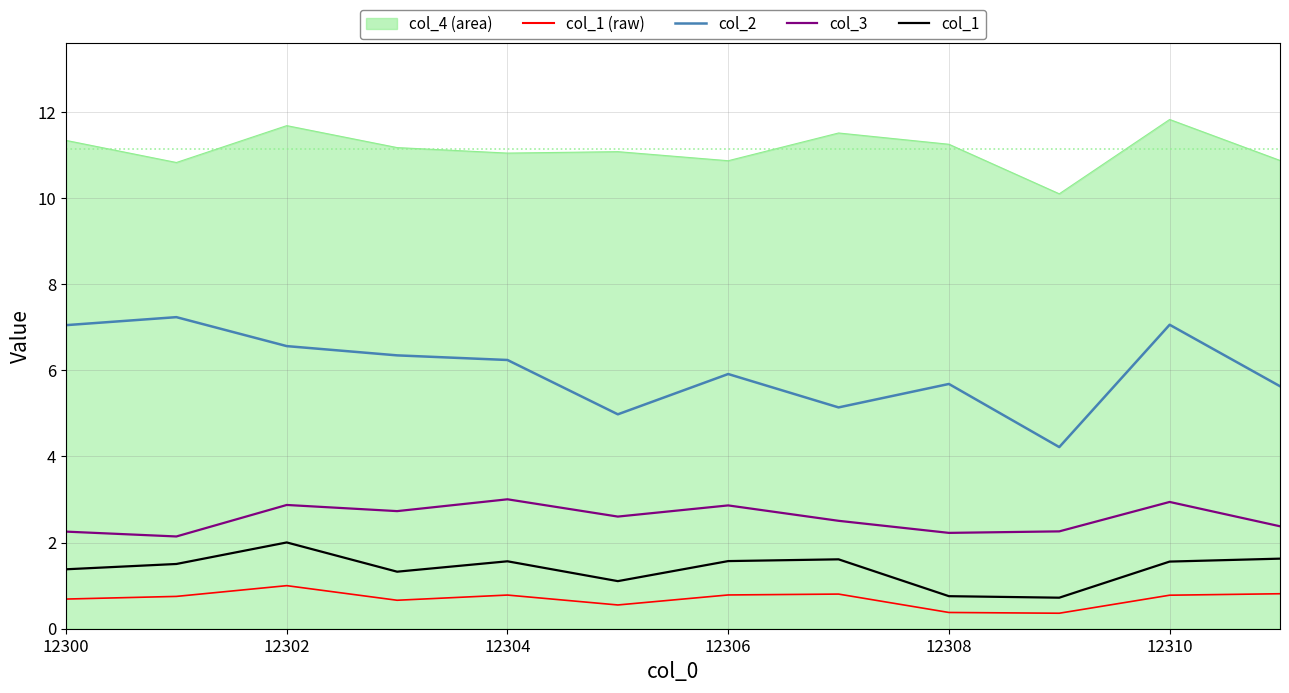

True or false: col_3 and col_1 (raw) intersect in this chart.

False